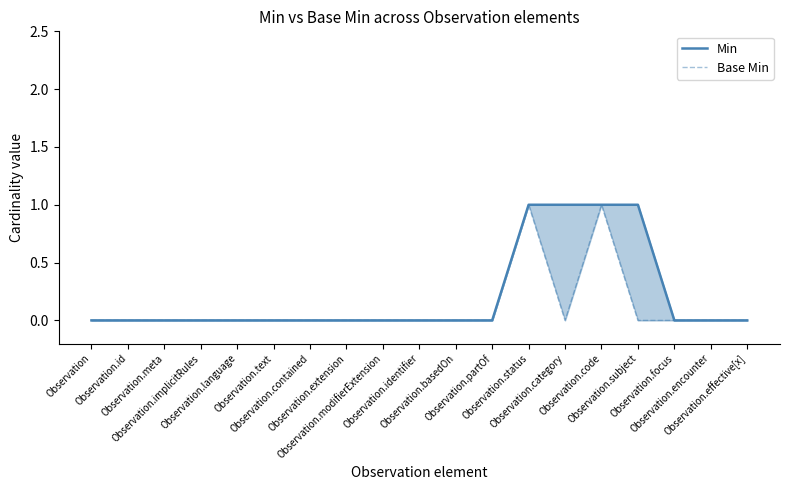

At how many categories does at least one series exceed 0?

4